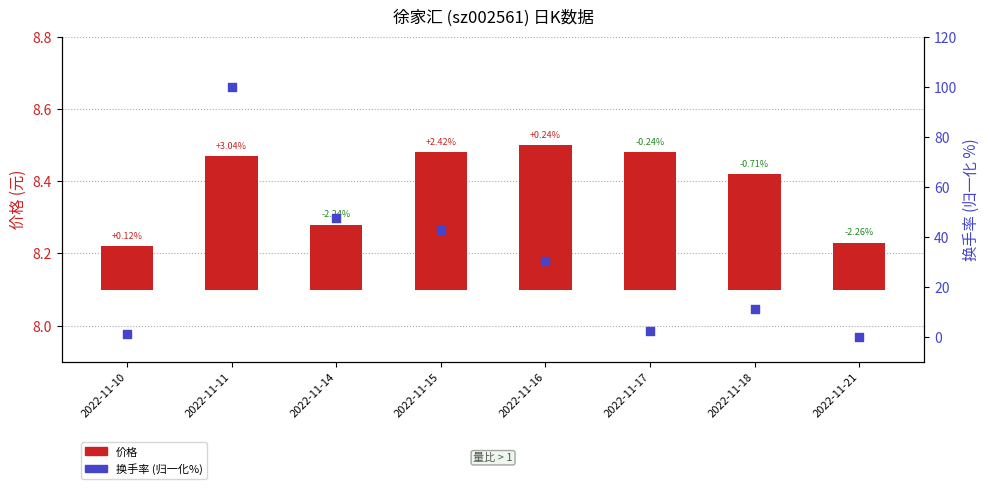

What are all the series names shown in the legend?

价格, 换手率 (归一化%)